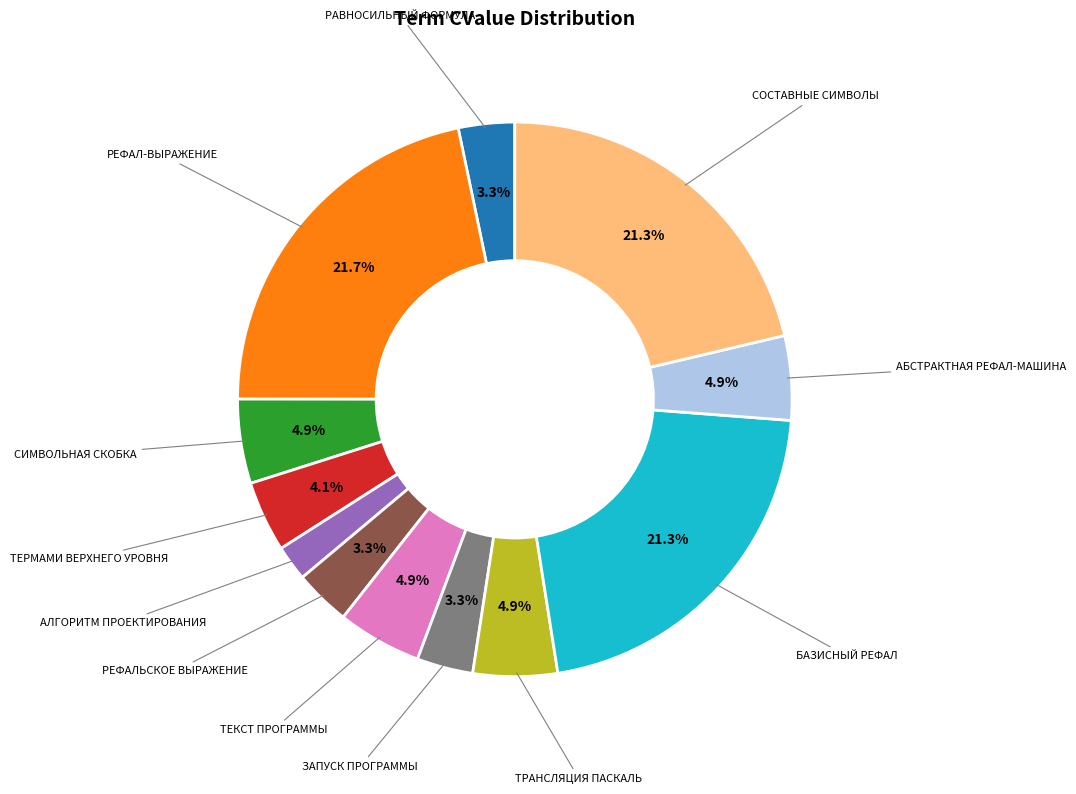

Which slice is the smallest?

АЛГОРИТМ ПРОЕКТИРОВАНИЯ